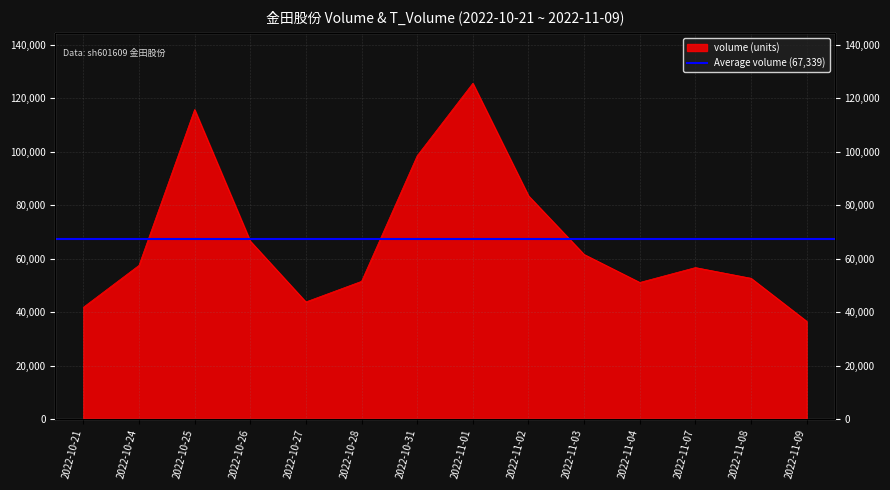

The value at 2022-10-24 is 16211. True or false?

False